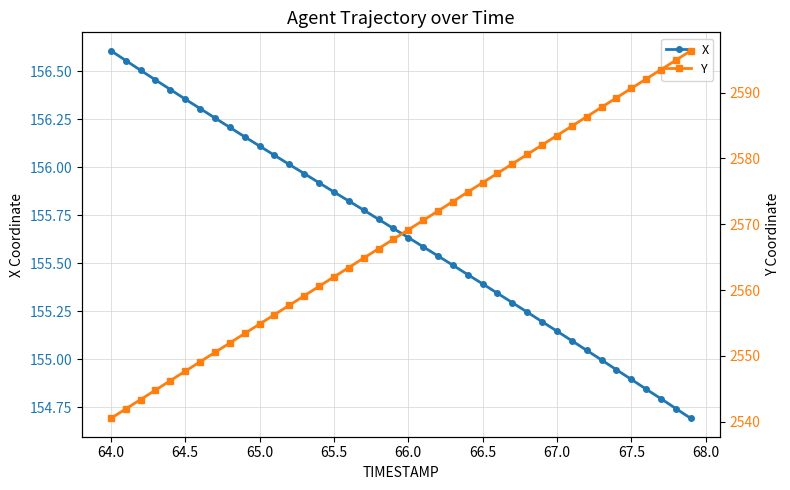

True or false: X has more than 1 points higher than both neighbors.

False